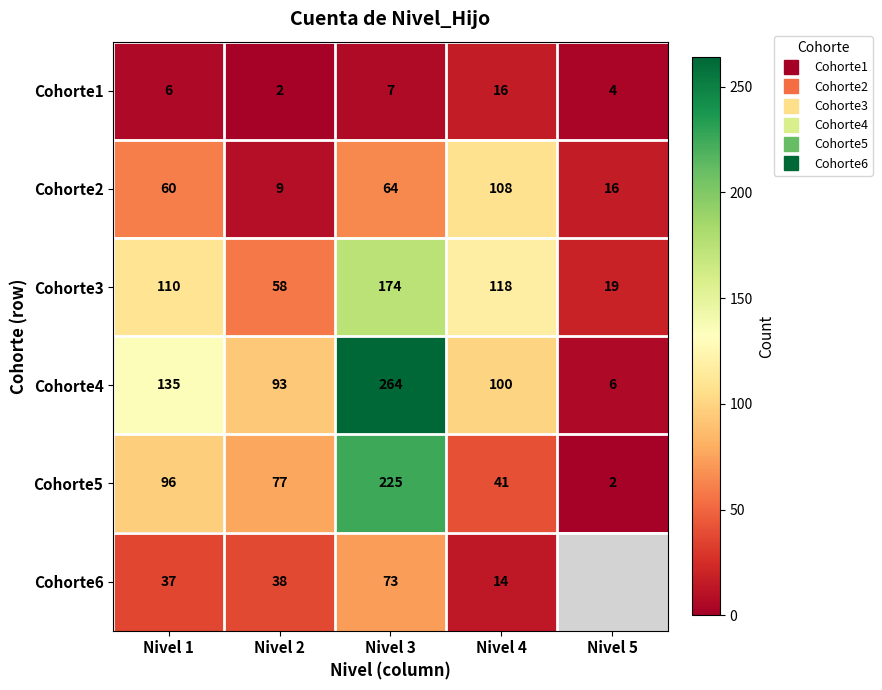

The Cohorte5 series shows 77.0 at Nivel 2. True or false?

True